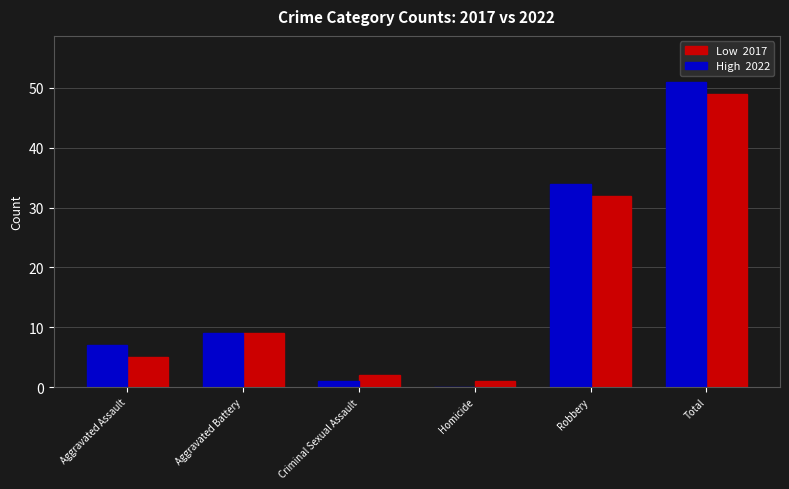

Which label corresponds to the largest value in the chart?

Total